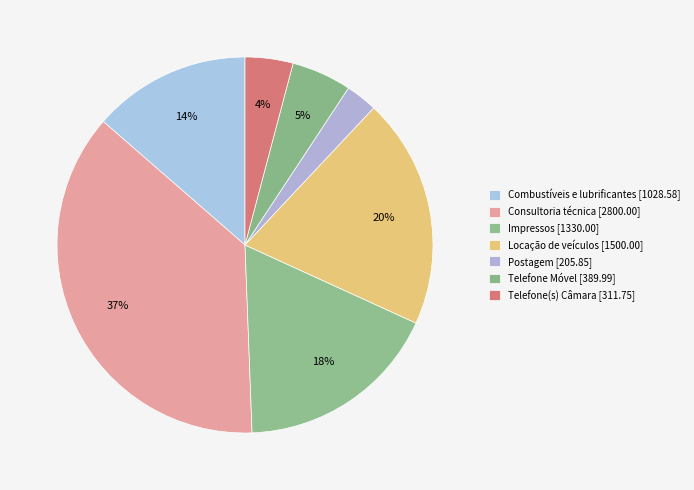

What percentage is the Combustíveis e lubrificantes slice, to the nearest percent?

14%